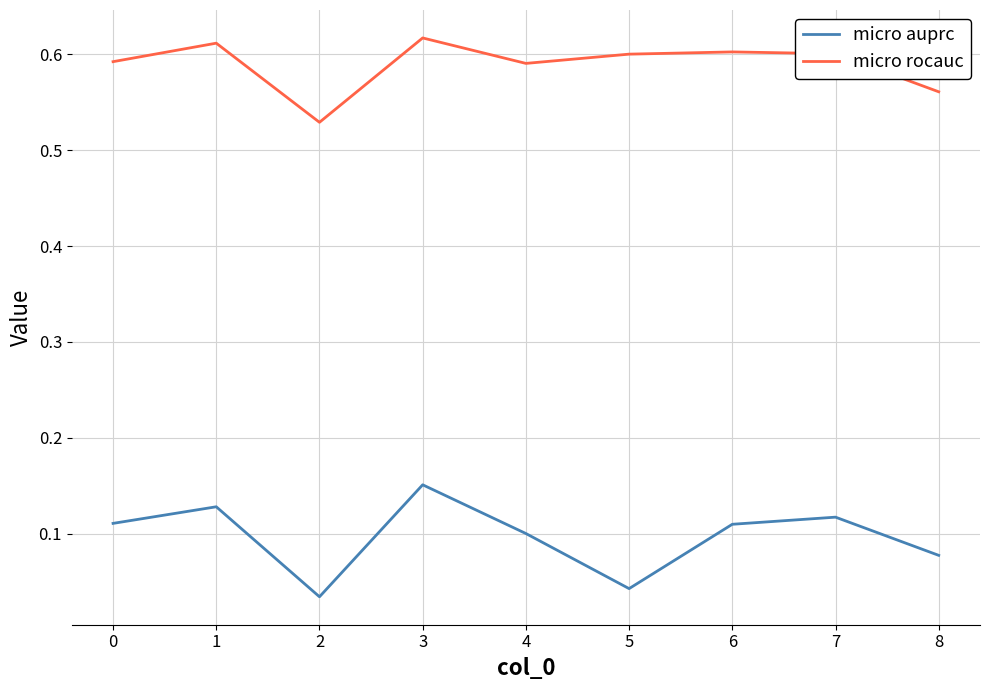

The value of micro rocauc at 5 is 0.2. True or false?

False